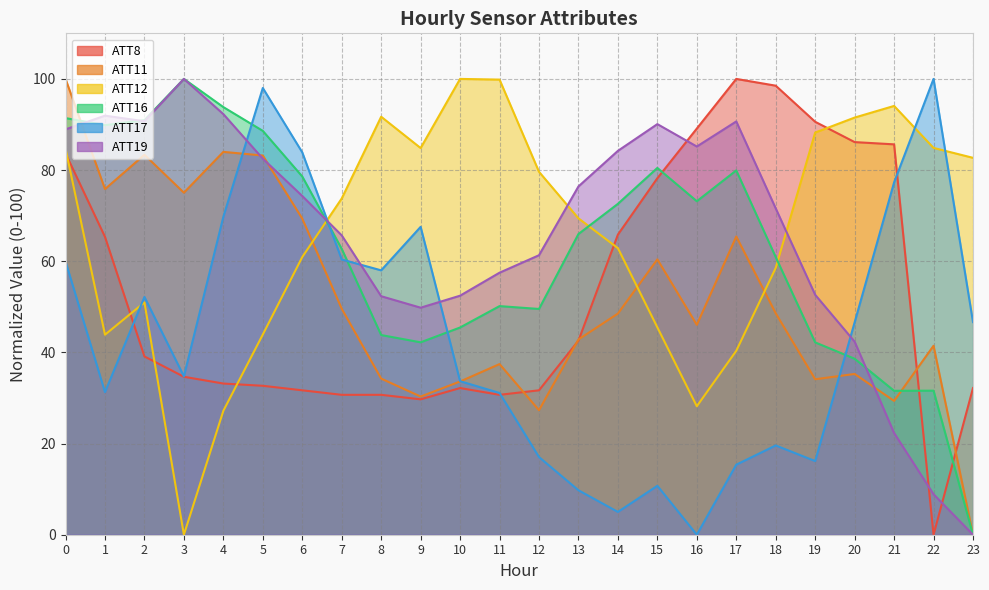

In ATT12, how many points are lower than both neighbors (excluding endpoints)?

4